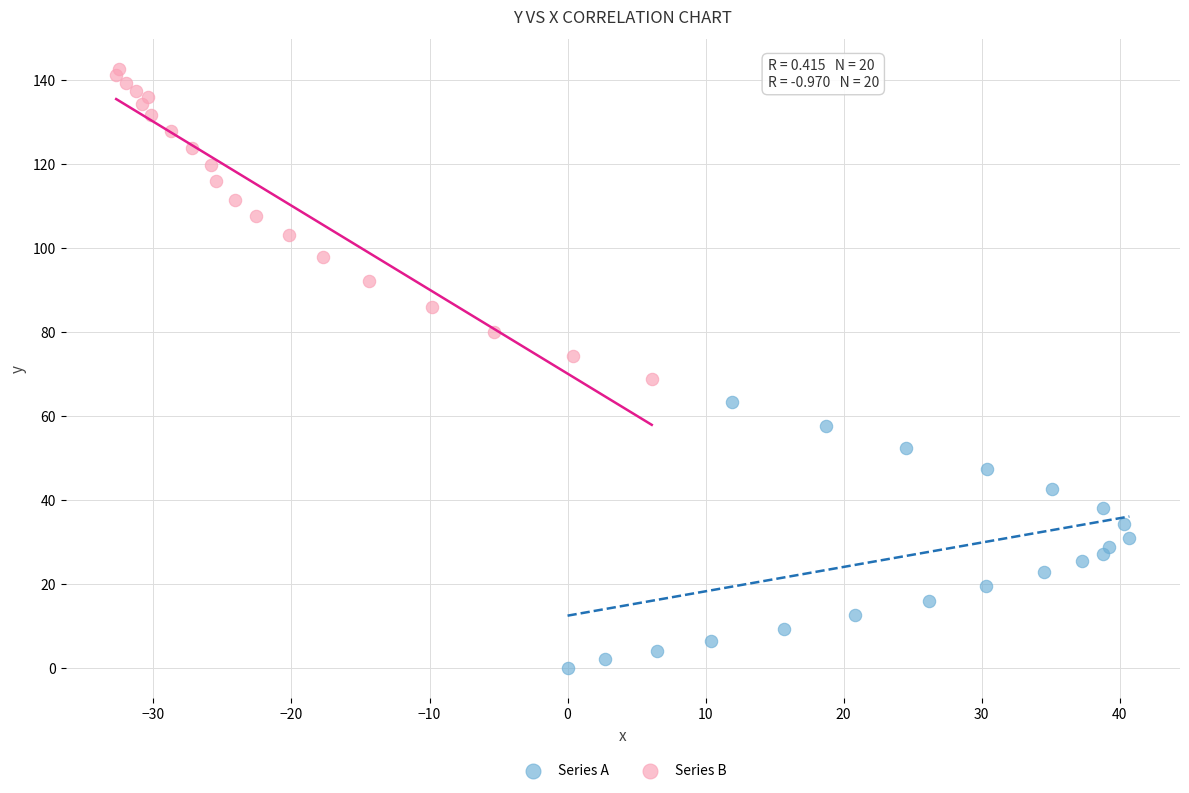

Which series reaches the minimum Y coordinate?

Series A